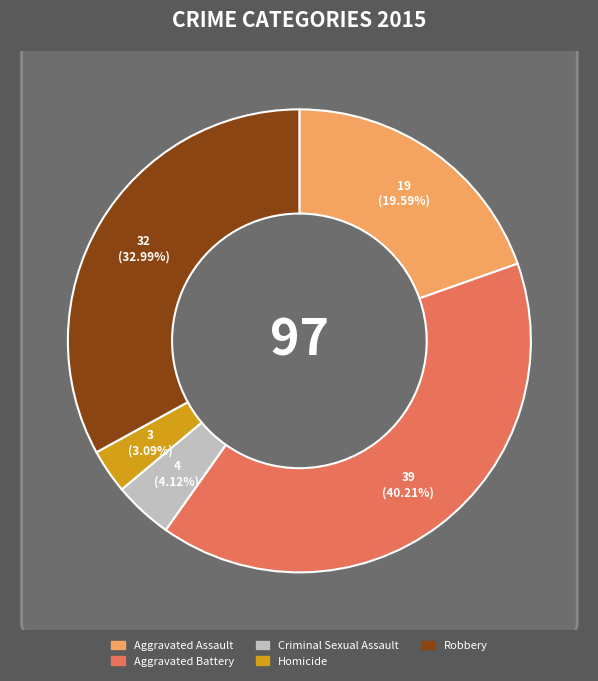

What percentage is NOT represented by Homicide?

96.9%